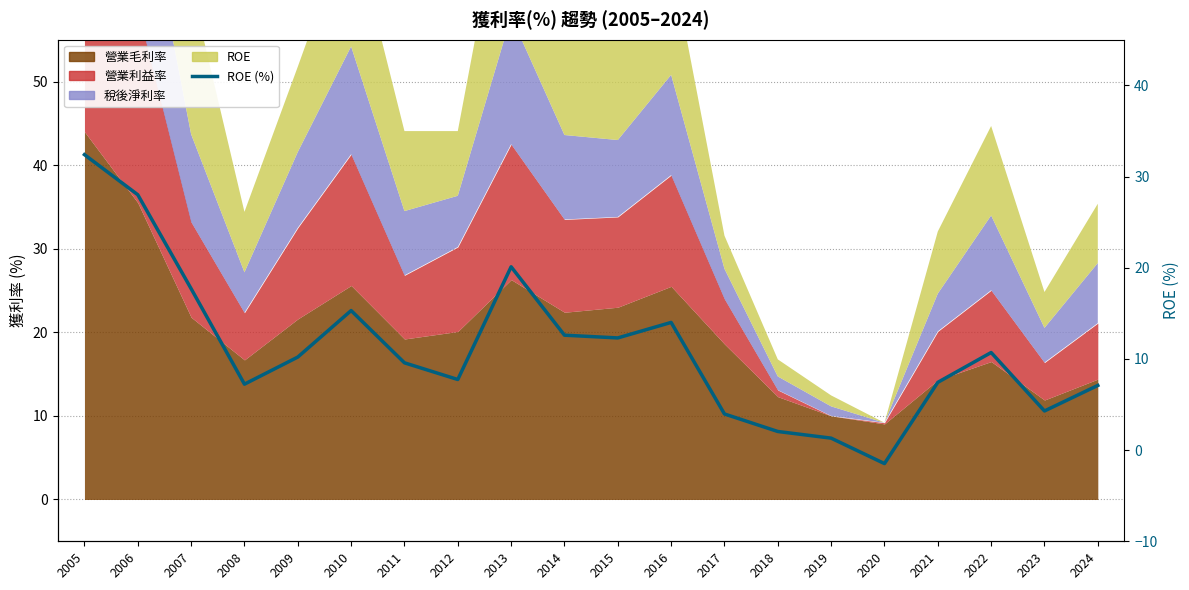

How many data points does each series have?

20